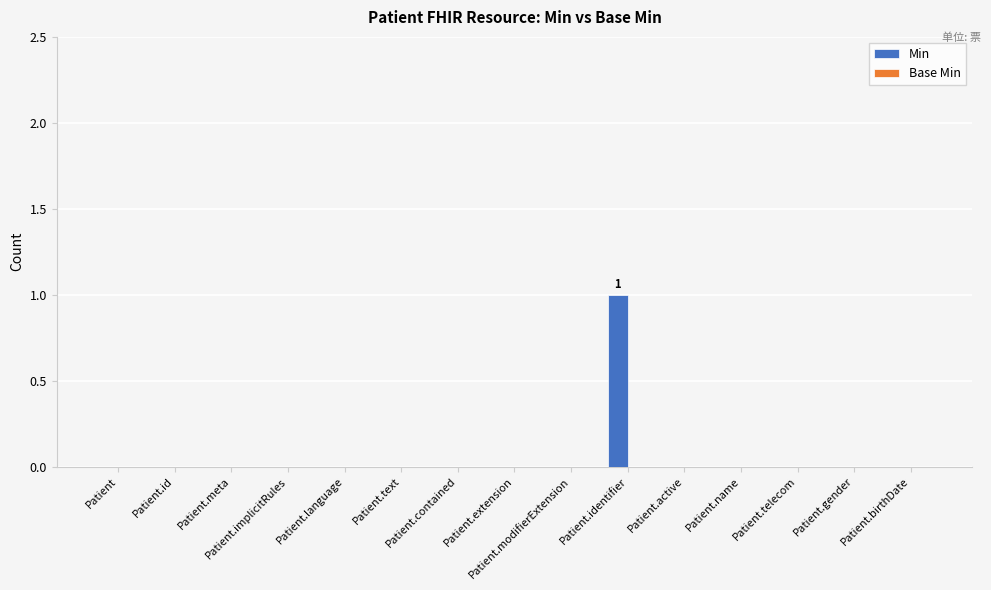

Are the bars horizontal?

No